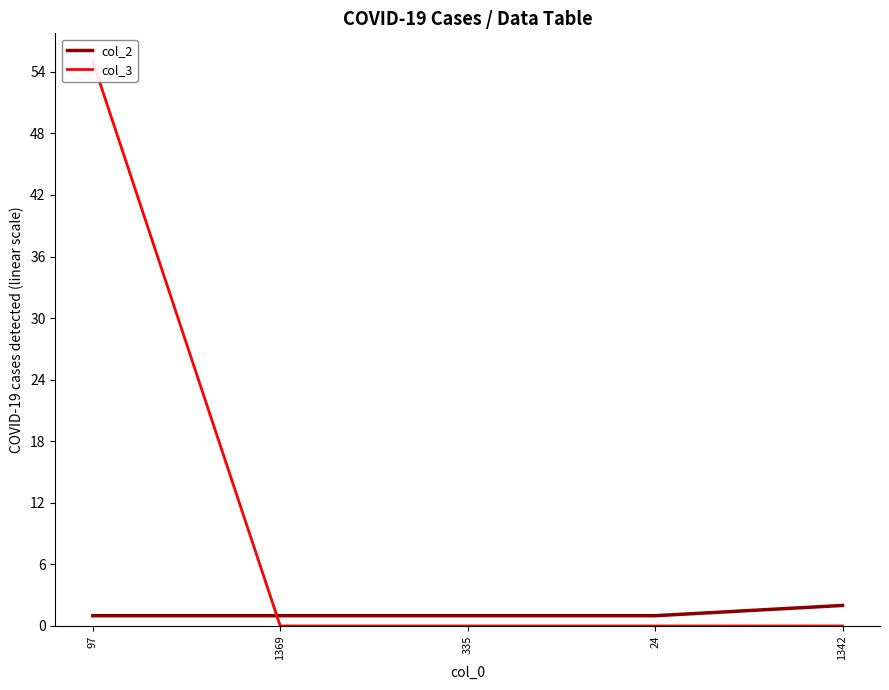

True or false: col_2 and col_3 cross at least once.

True